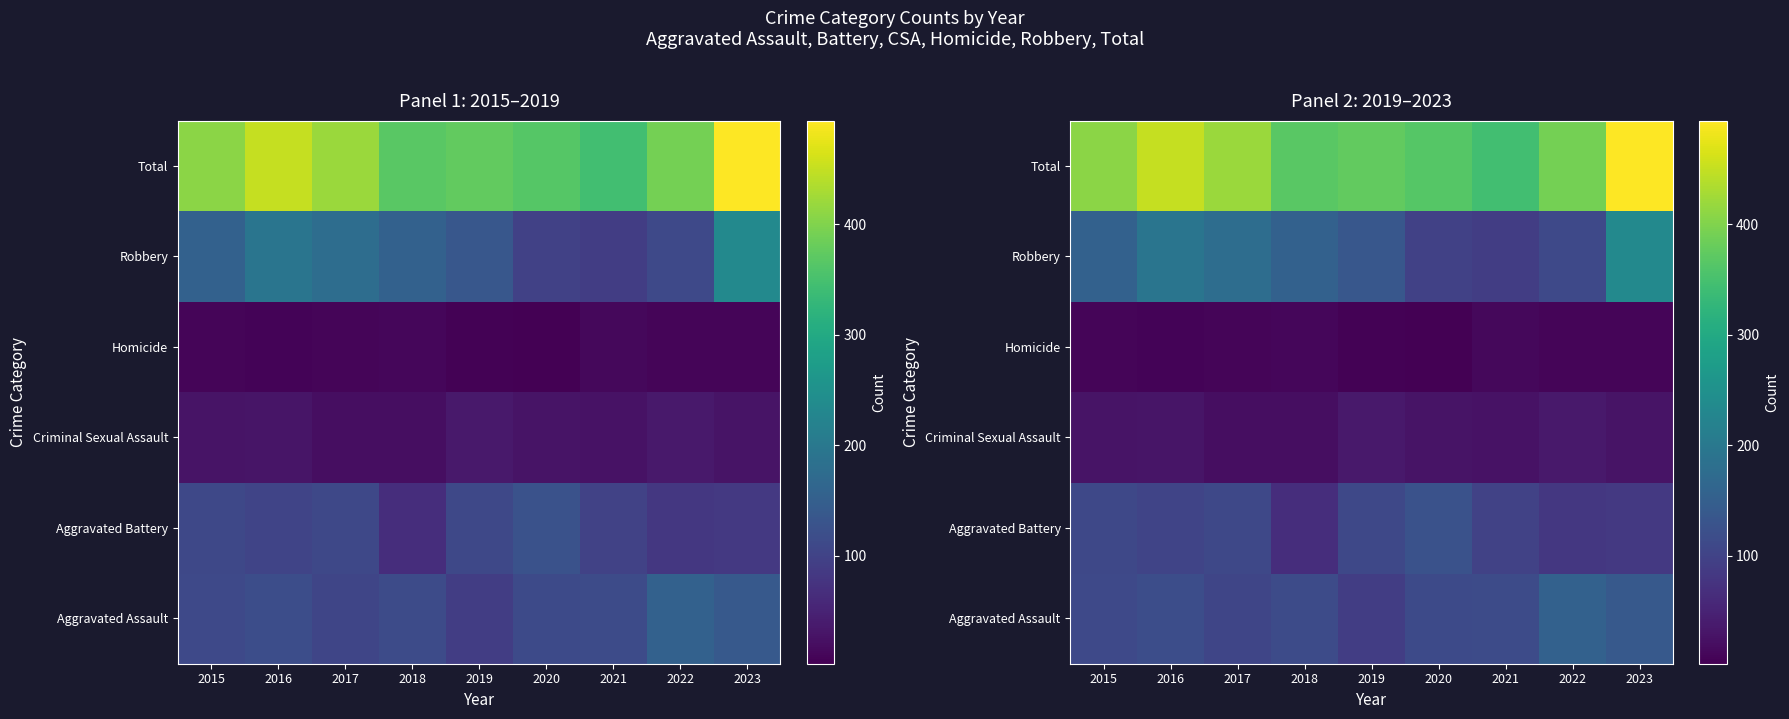

At how many categories does at least one series exceed 421?

2